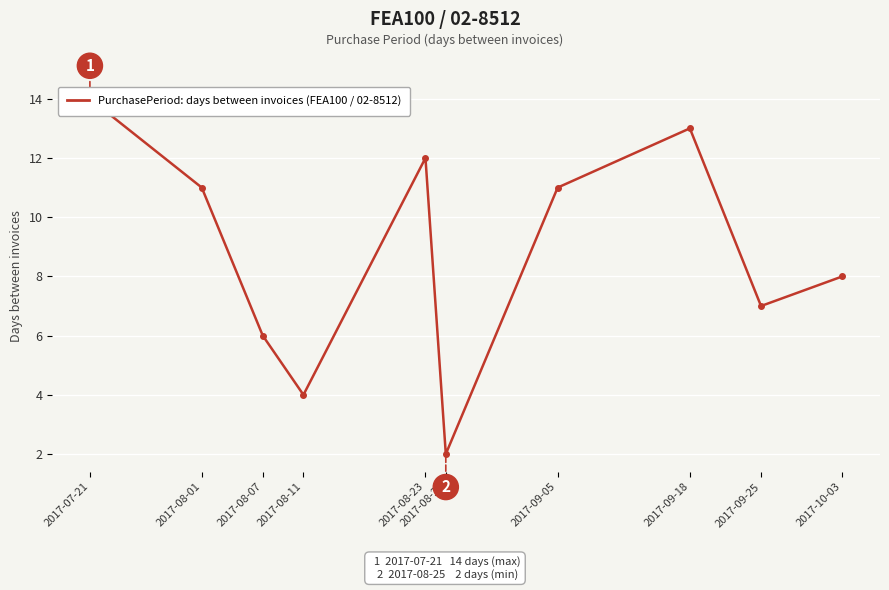

Rank the categories by value from lowest to highest.

2017-08-25, 2017-08-11, 2017-08-07, 2017-09-25, 2017-10-03, 2017-08-01, 2017-09-05, 2017-08-23, 2017-09-18, 2017-07-21